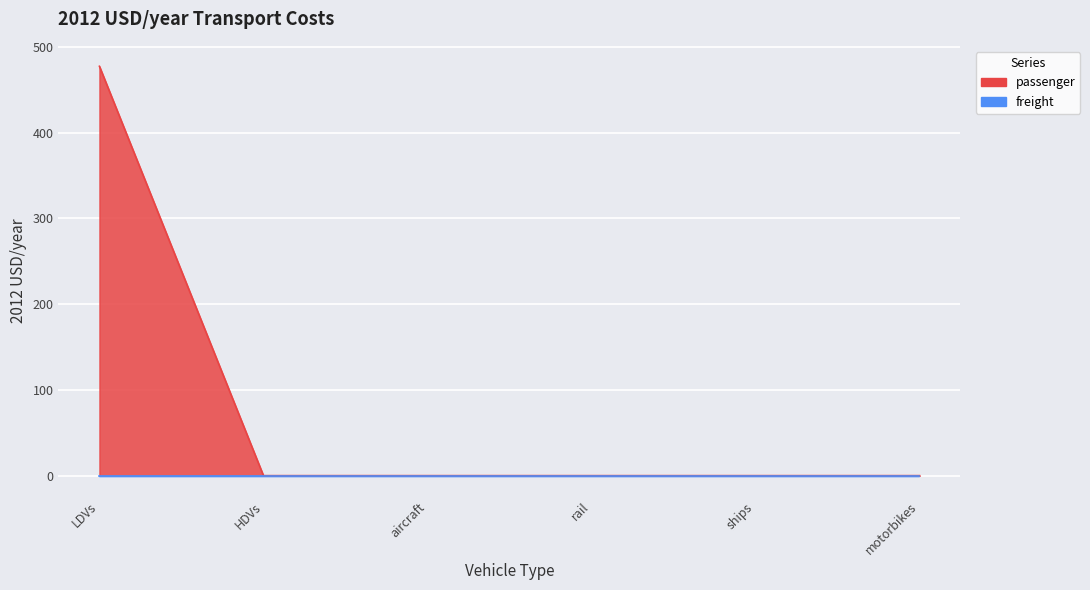

The chart shows a value of 0.0 at rail. True or false?

True